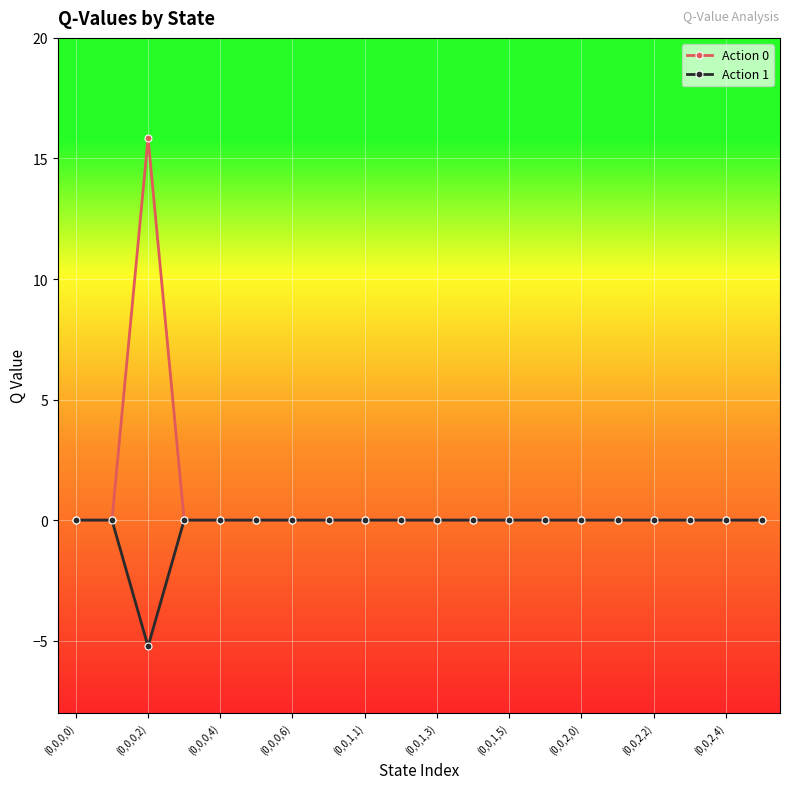

What is the minimum value shown in the chart?

-5.2